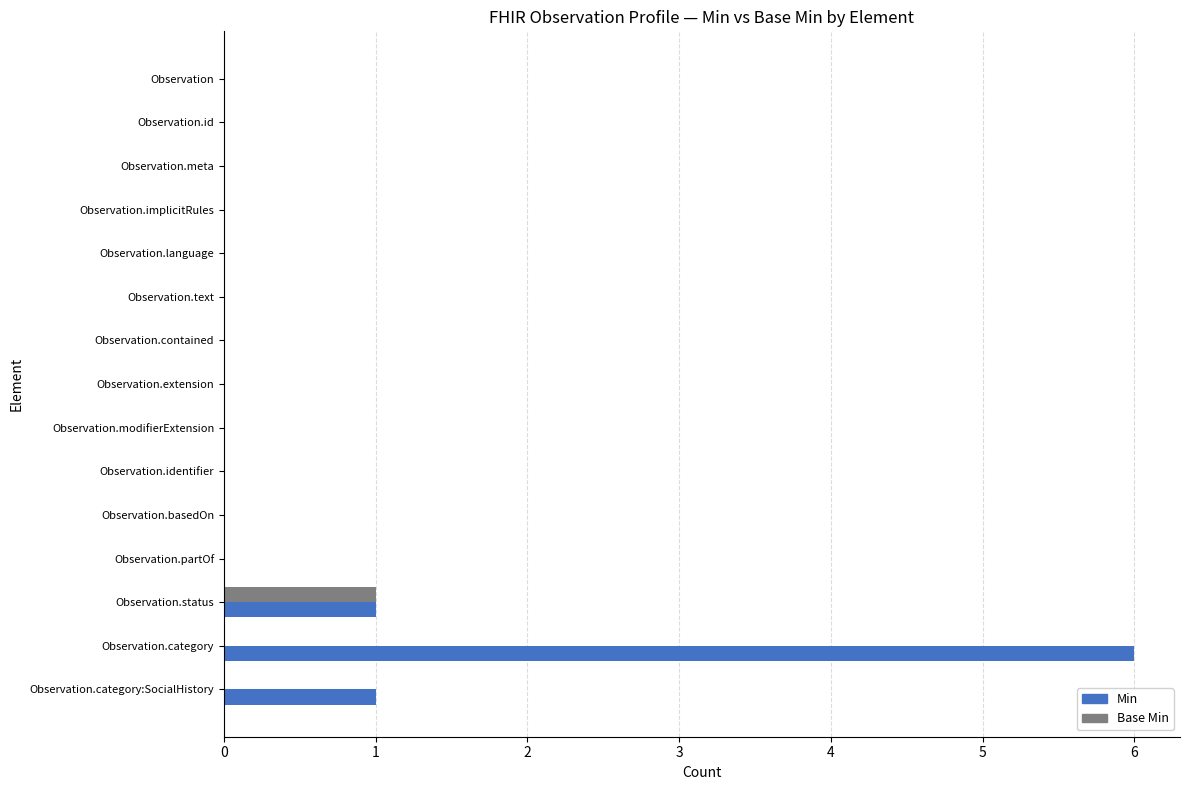

Which series has the largest total across all categories?

Min